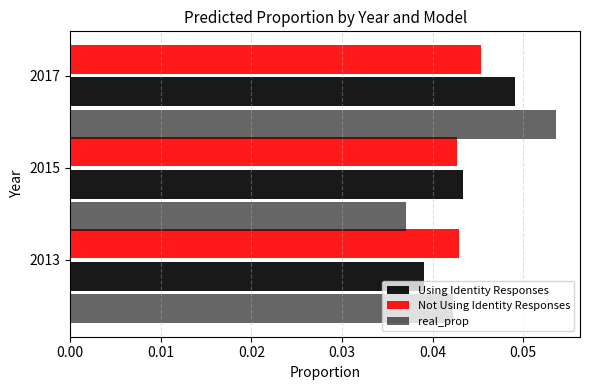

How many categories are shown in the chart?

3